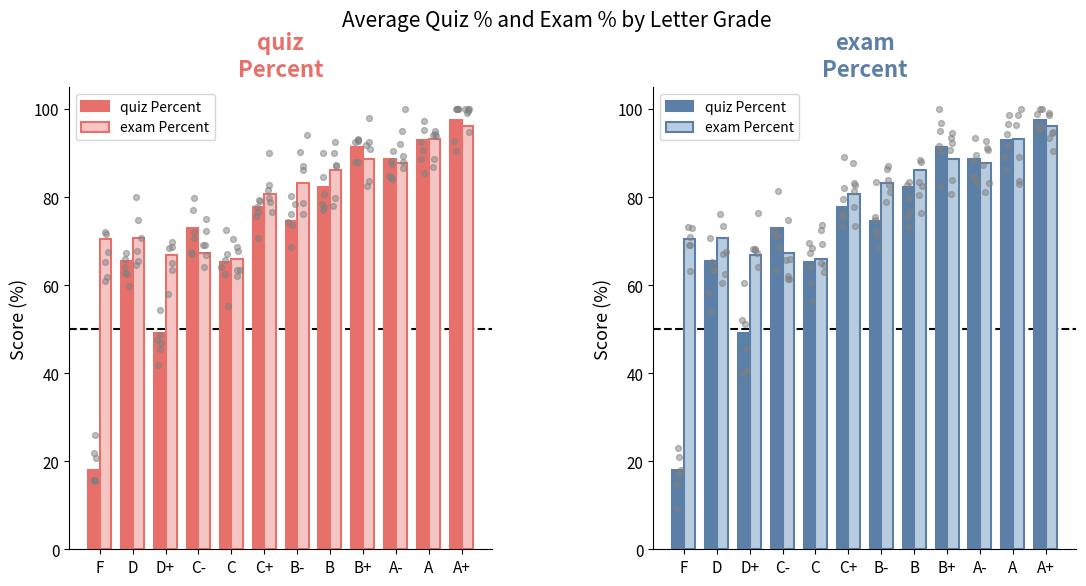

Is the value of quiz Percent at A- greater than the value of exam Percent at C-?

Yes